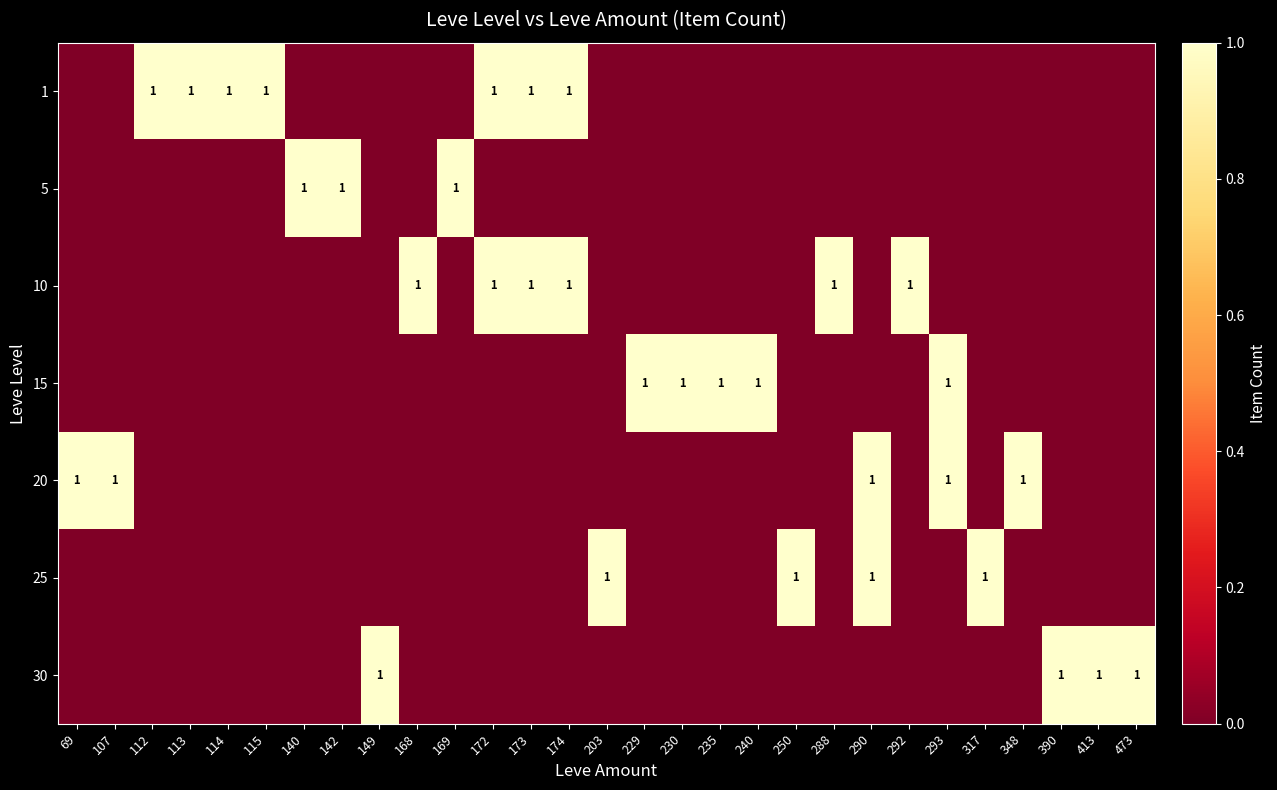

Which has a higher value, 235 or 107?

235